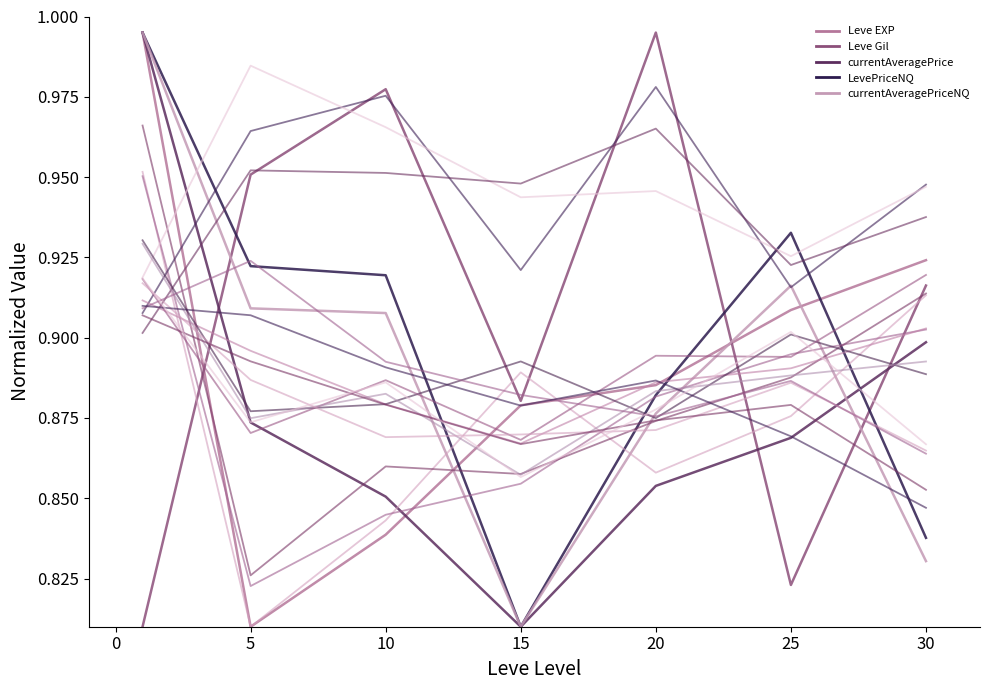

How many distinct data groups are displayed?

5